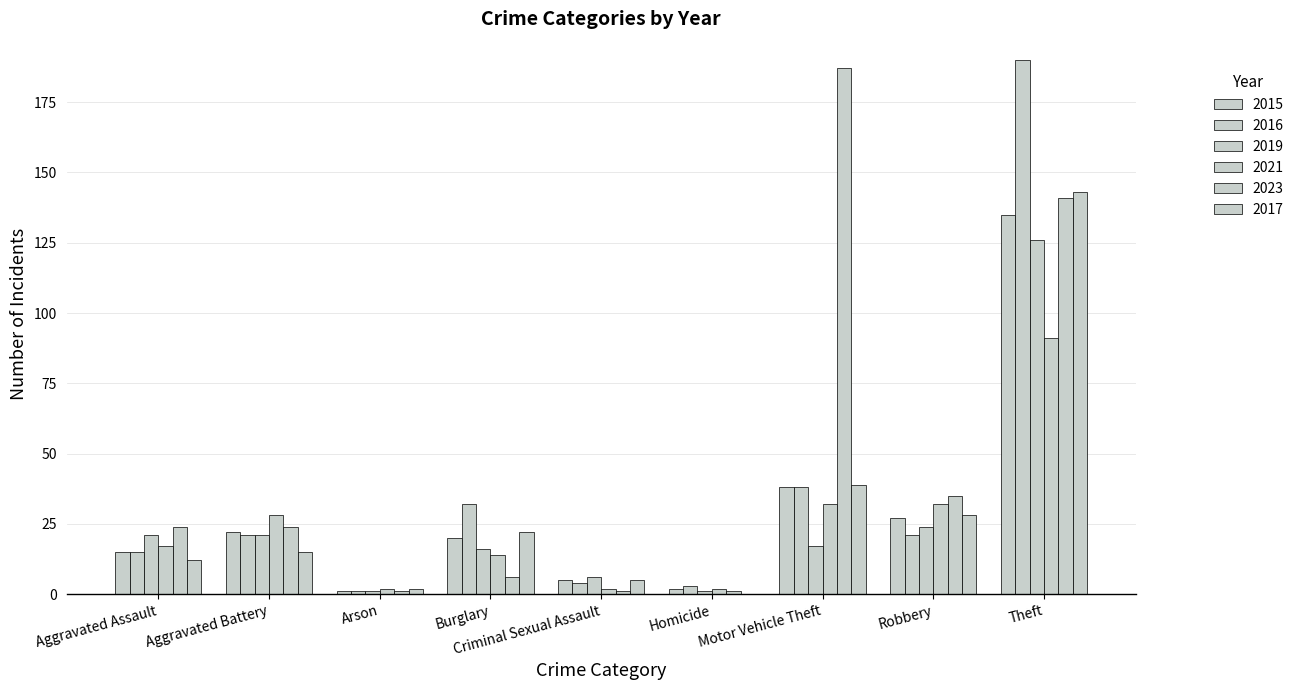

Reading right to left, list all the values displayed in this chart.

2015: 135	27	38	2	5	20	1	22	15
2016: 190	21	38	3	4	32	1	21	15
2019: 126	24	17	1	6	16	1	21	21
2021: 91	32	32	2	2	14	2	28	17
2023: 141	35	187	1	1	6	1	24	24
2017: 143	28	39	0	5	22	2	15	12